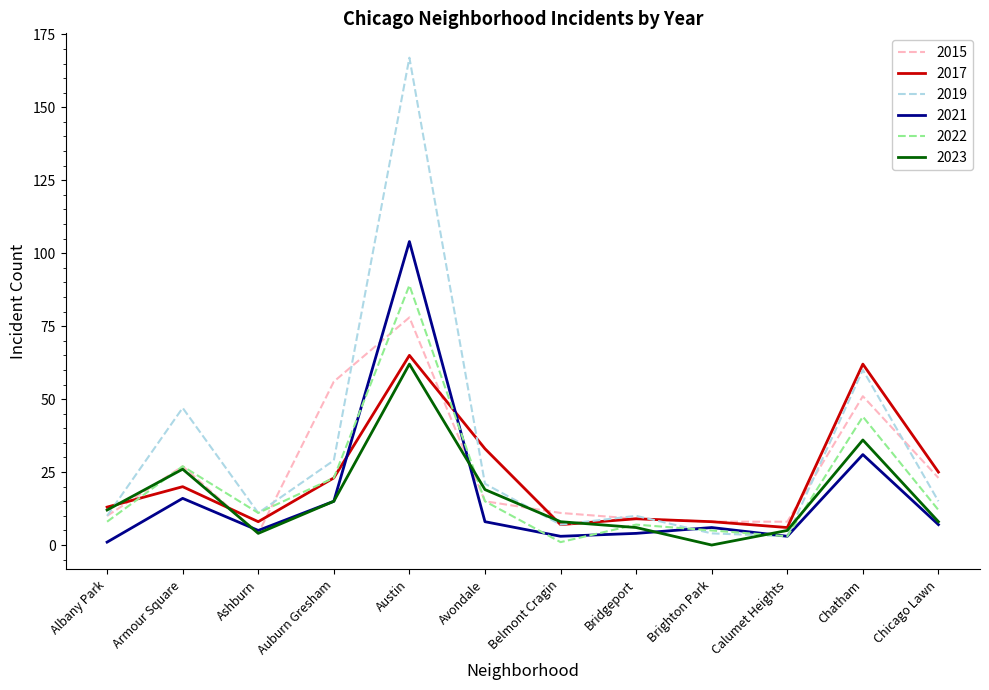

At which label does 2022 first exceed 12?

Armour Square